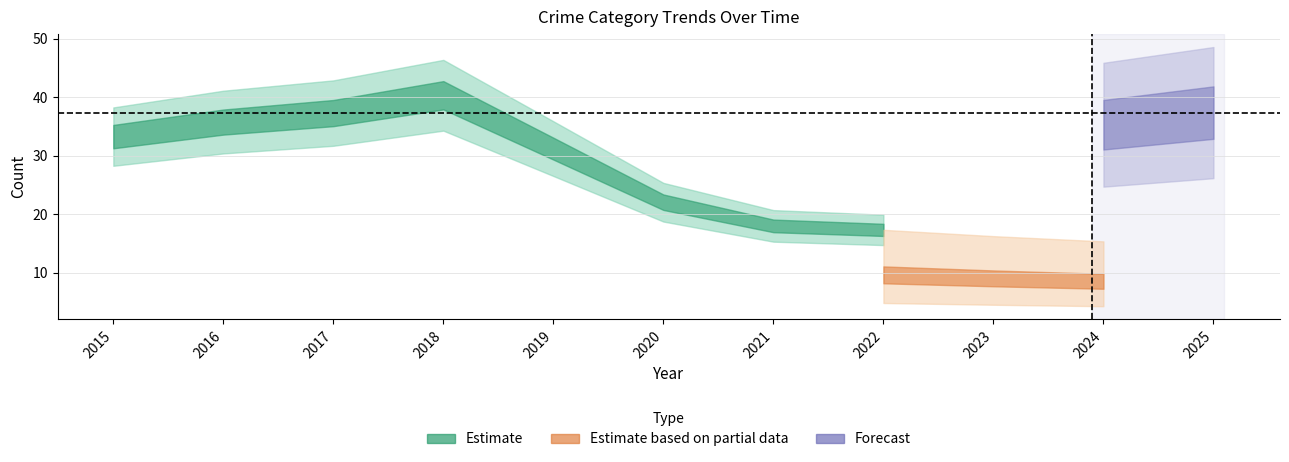

At which label does Theft first exceed 23?

2015